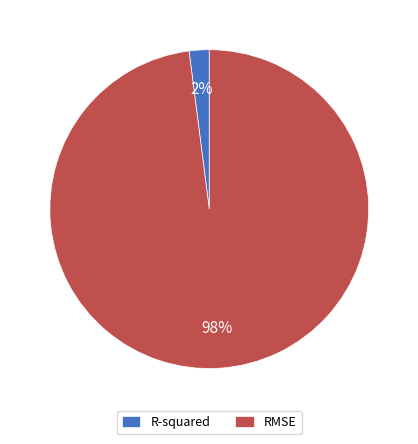

To the nearest percent, what portion does RMSE represent?

98%